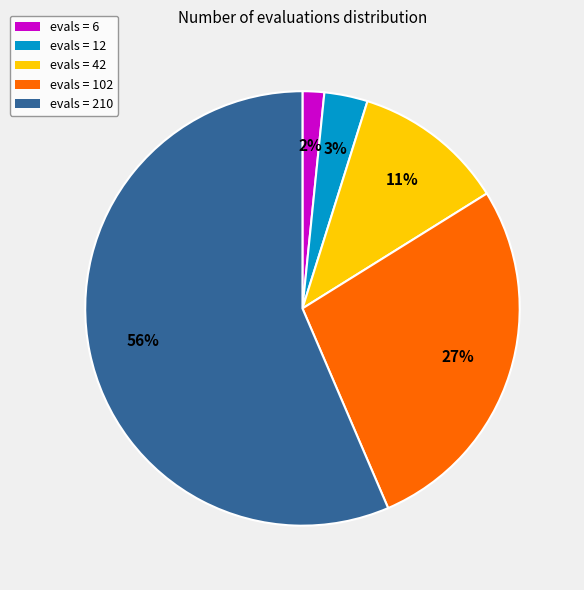

Which slice is the smallest?

evals = 6